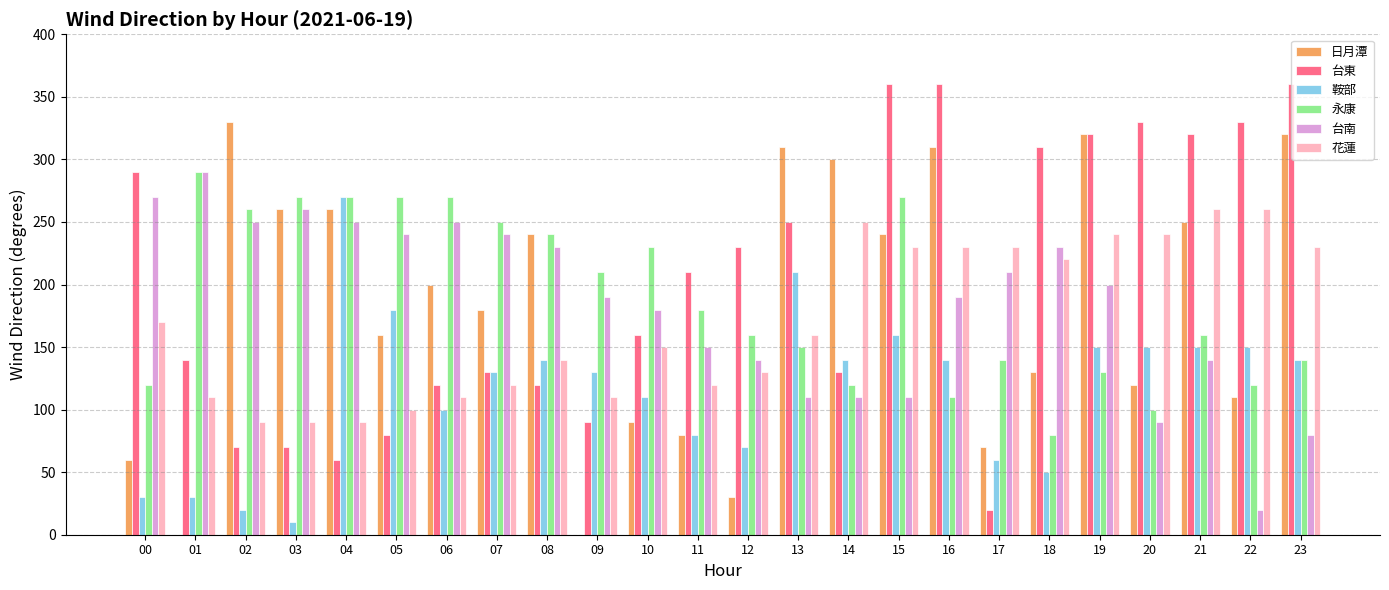

What is the smallest value displayed?

10.0